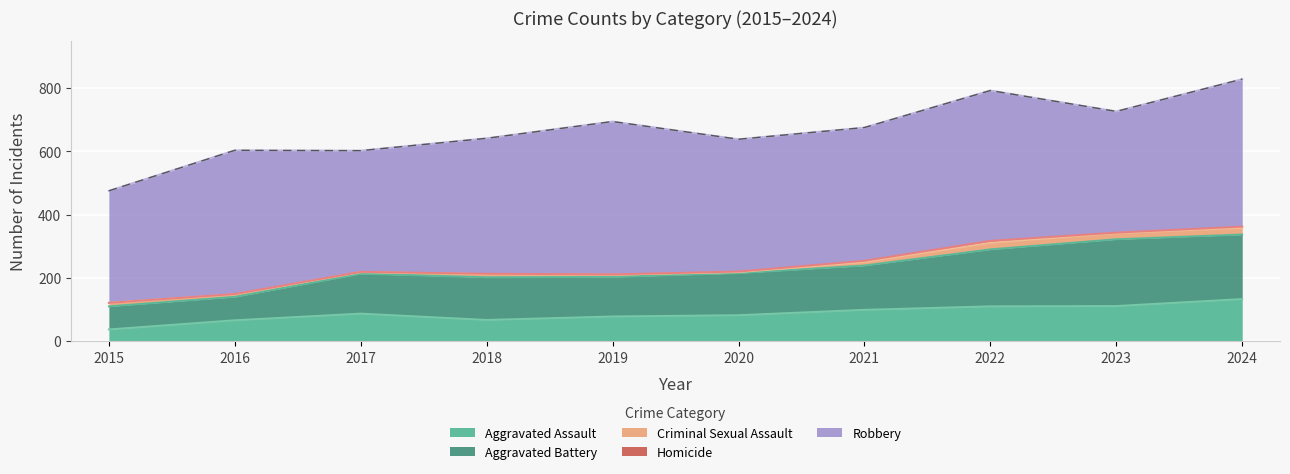

Which category has the lowest value in the Aggravated Assault series?

2015